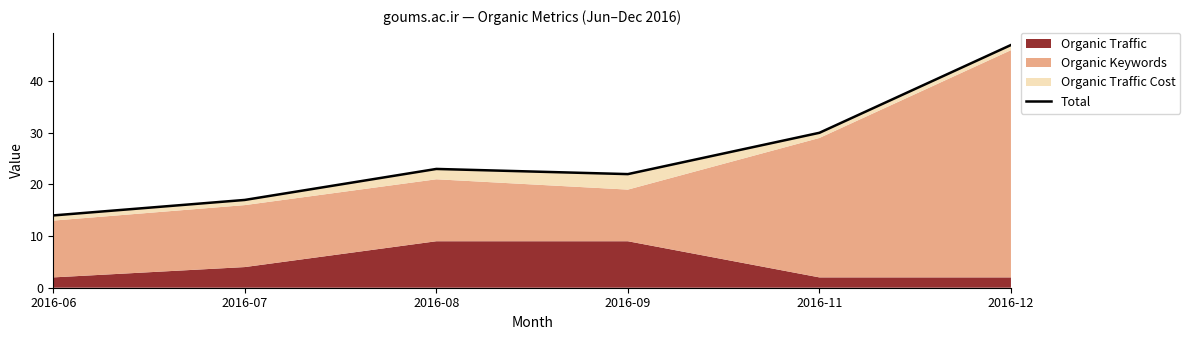

Where is the first local minimum?

2016-09